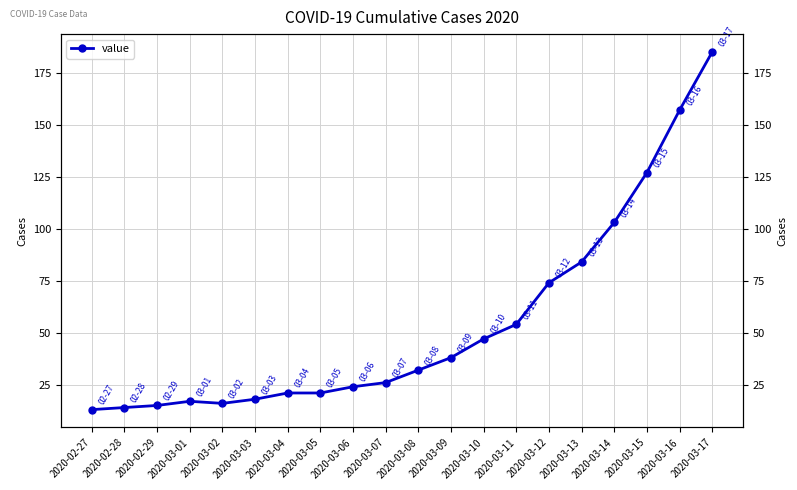

What is the value of the 5th point from the left?

16